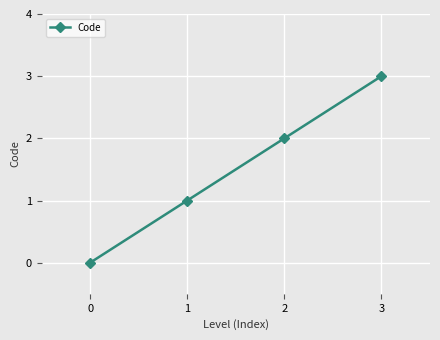

Count the number of categories in the chart.

4